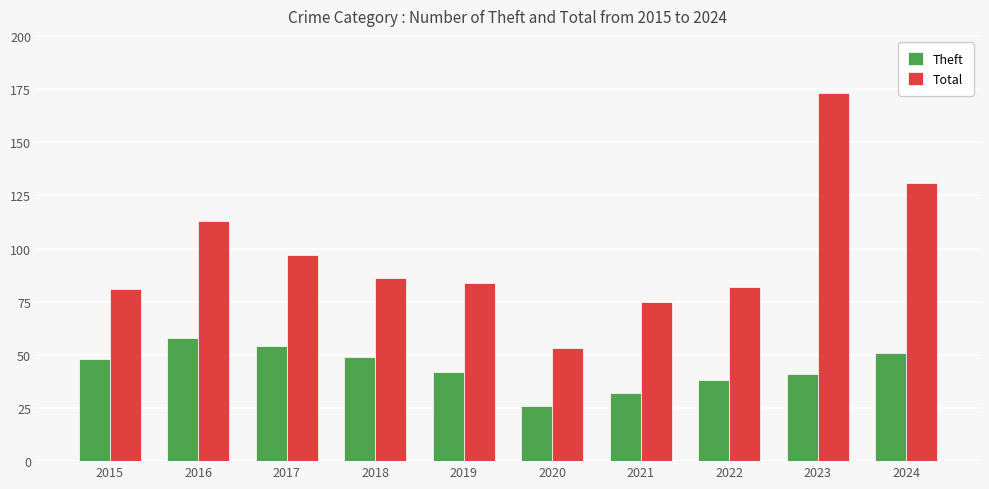

What is the difference between the highest and lowest values at 2015?

33